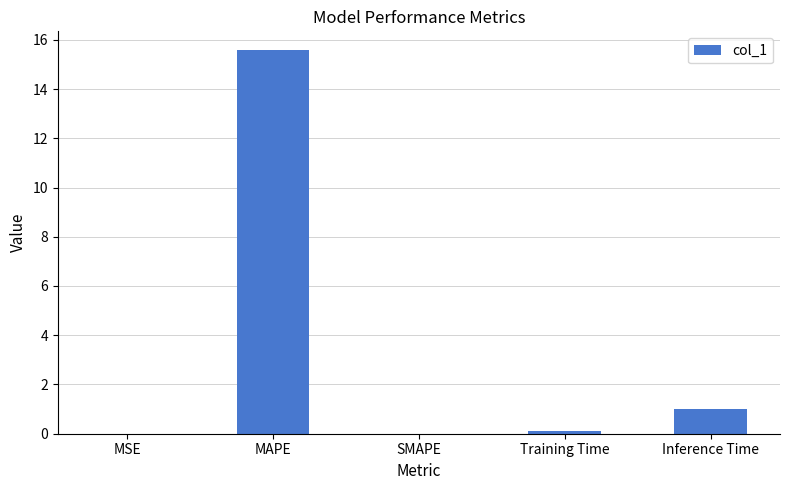

What is the maximum value shown in the chart?

15.6